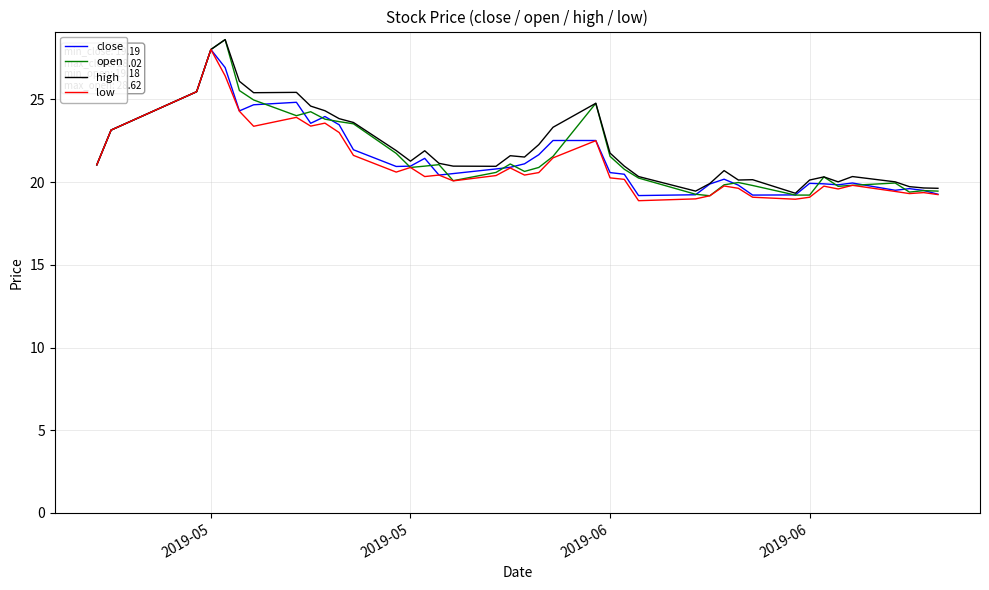

What is the sum of all close values?

860.6